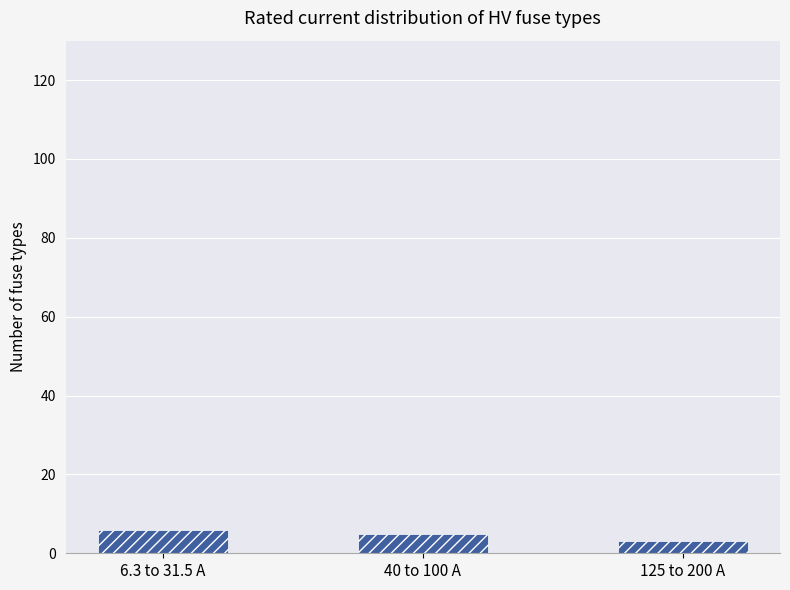

What is the ratio of the value at 125 to 200 A to the value at 40 to 100 A?

0.6